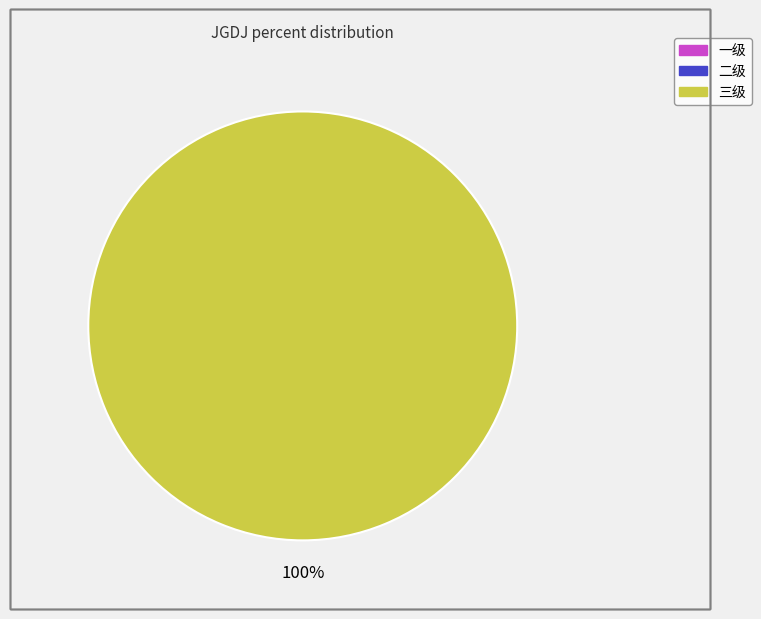

Does any single category account for the majority?

Yes